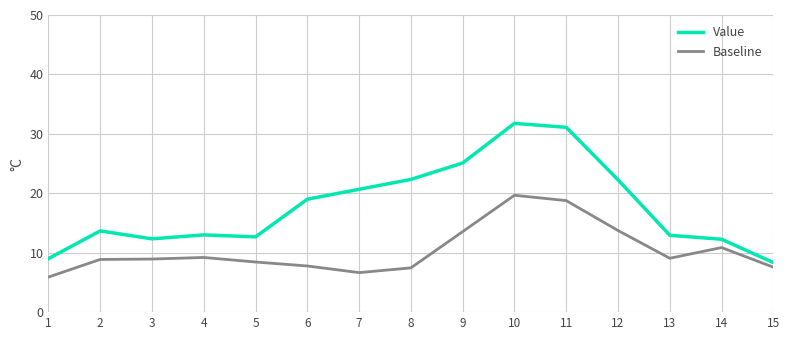

Is it true that Baseline equals 9.1 at 13?

True